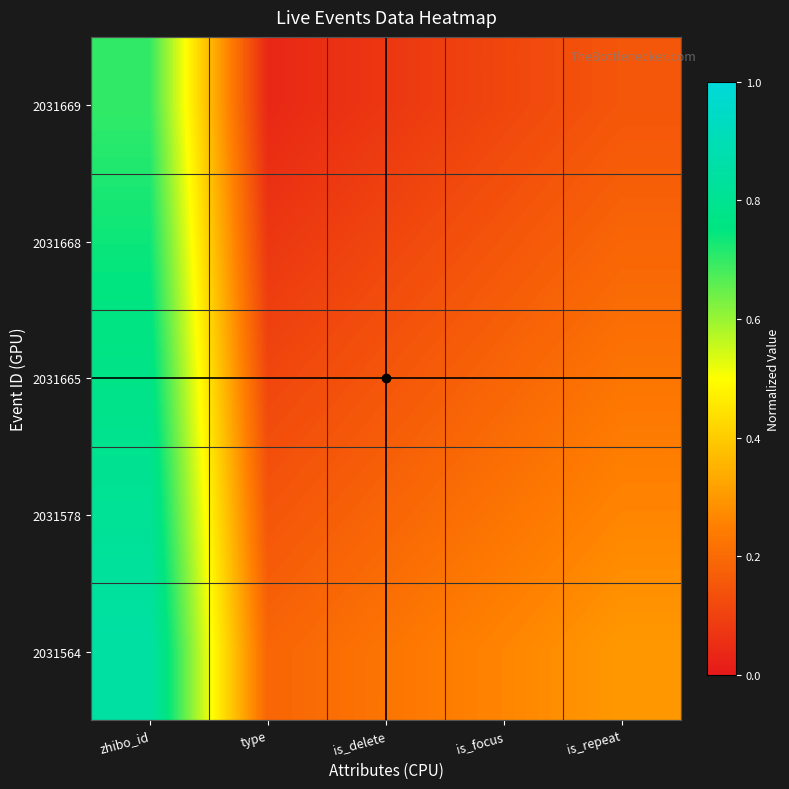

Which label corresponds to the largest value in the chart?

zhibo_id